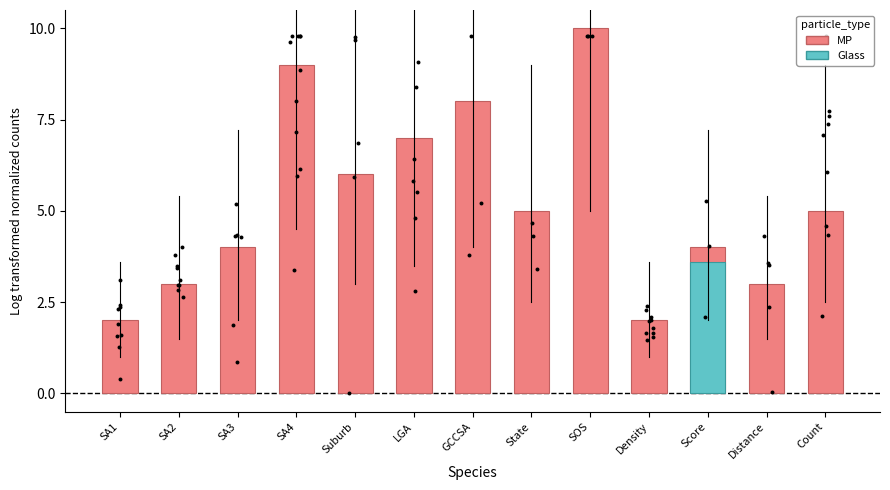

Between GCCSA and Score, which is larger?

GCCSA